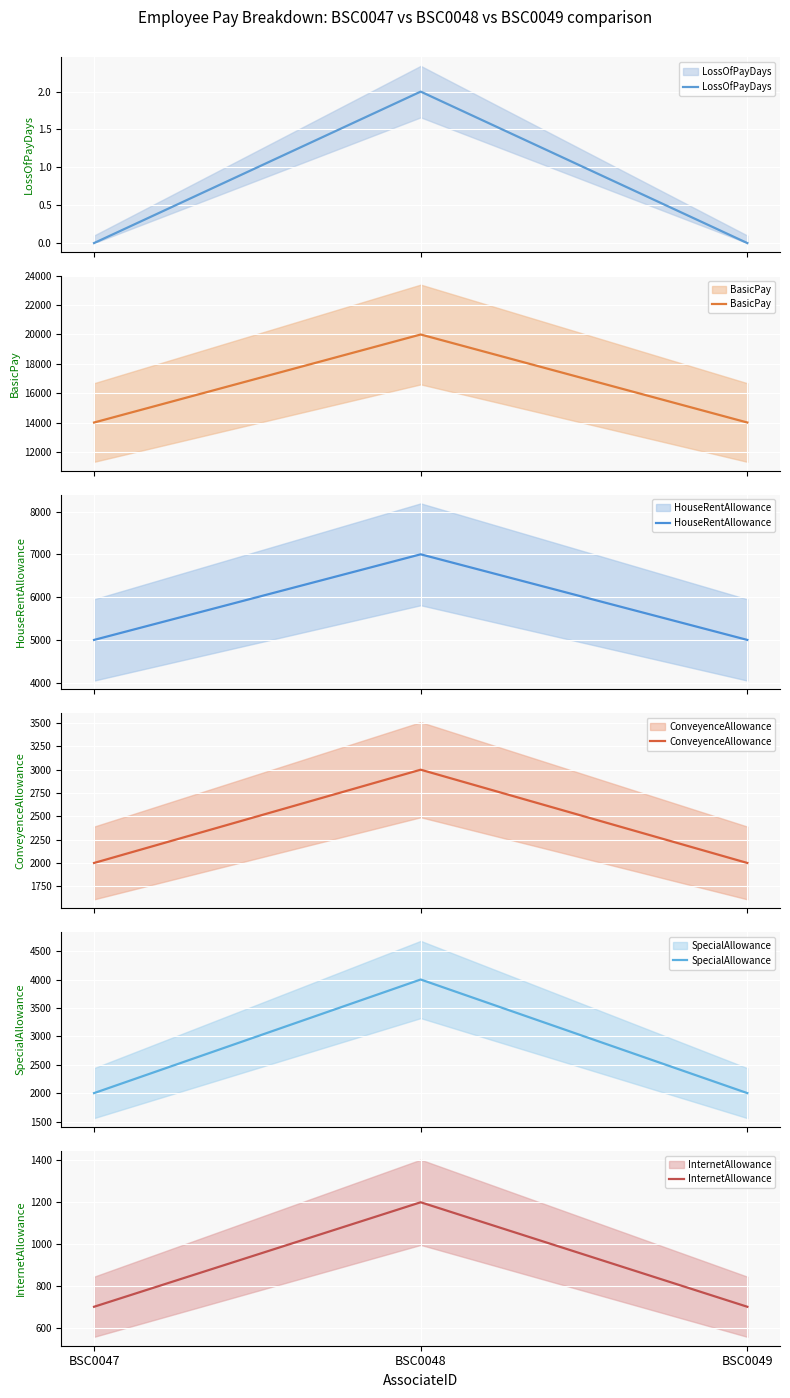

At which category does the chart reach its minimum across all series?

BSC0047